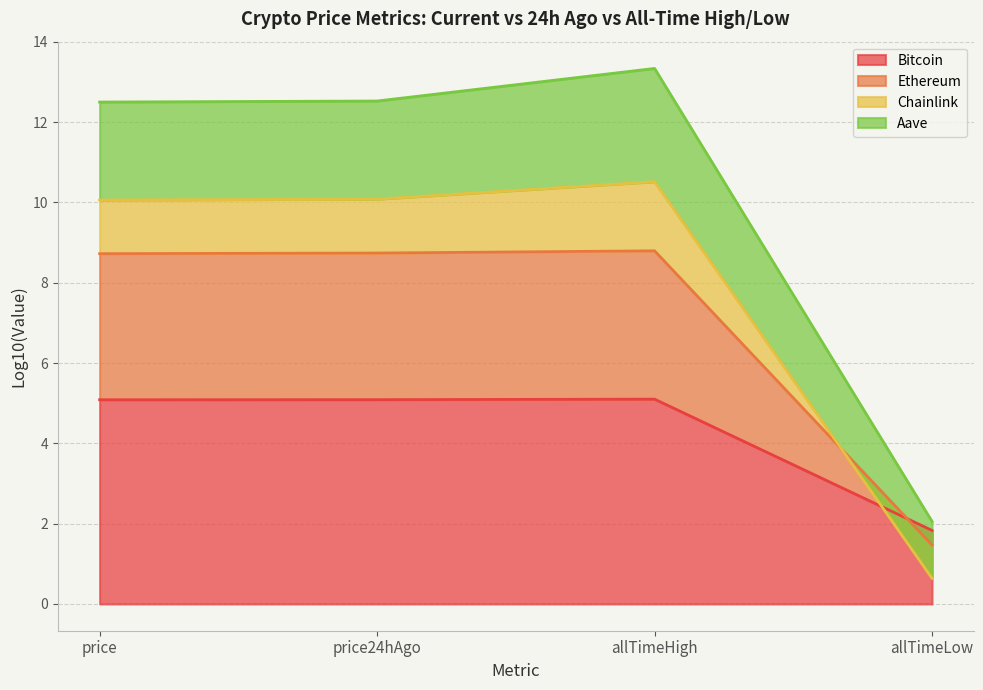

Is the value of Bitcoin at allTimeHigh greater than the value of Ethereum at price24hAgo?

No